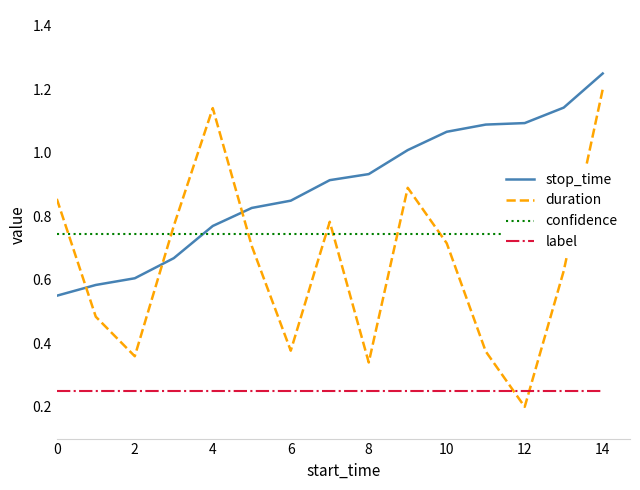

Reading right to left, what are all the values shown in this chart?

stop_time: 1.2	1.1	1.1	1.1	1.1	1.0	0.9	0.9	0.8	0.8	0.8	0.7	0.6	0.6	0.6
duration: 1.2	0.6	0.2	0.4	0.7	0.9	0.3	0.8	0.4	0.7	1.1	0.8	0.4	0.5	0.9
confidence: 0.7	0.7	0.7	0.7	0.7	0.7	0.7	0.7	0.7	0.7	0.7	0.7	0.7	0.7	0.7
label: 0.2	0.2	0.2	0.2	0.2	0.2	0.2	0.2	0.2	0.2	0.2	0.2	0.2	0.2	0.2